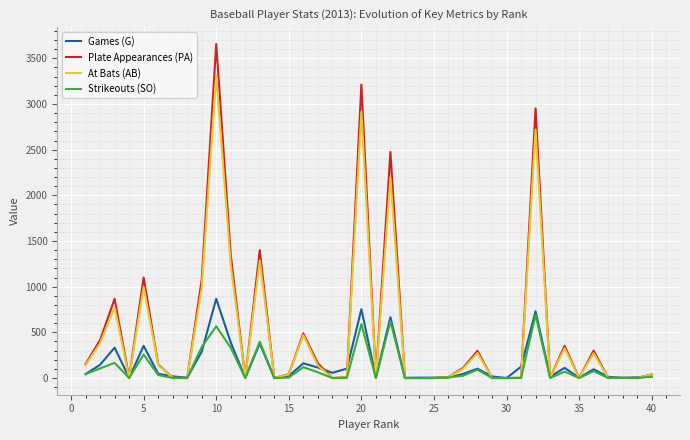

Which series has the widest spread of values?

Plate Appearances (PA)